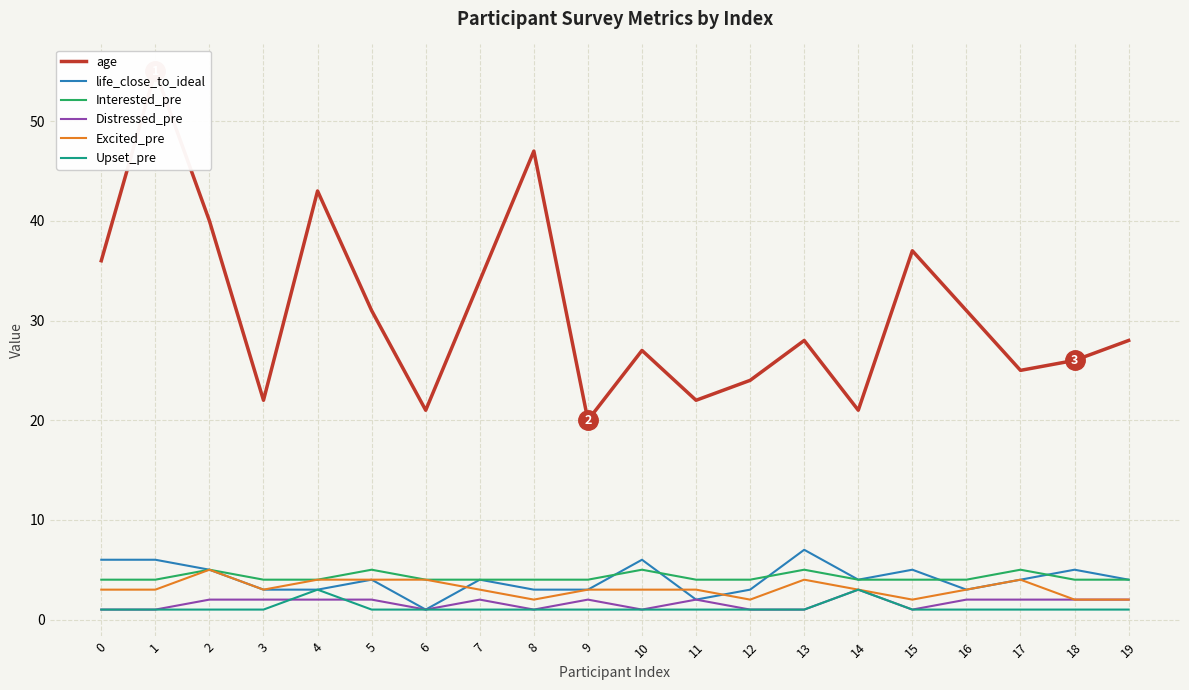

What is the difference between the highest and lowest values at 12?

23